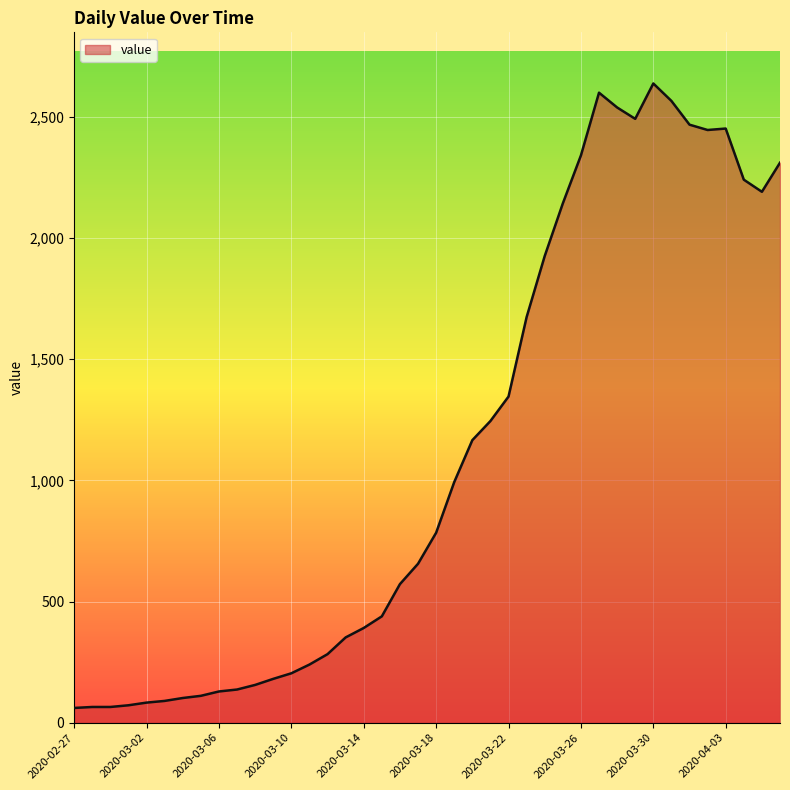

What is the greatest value displayed?

2638